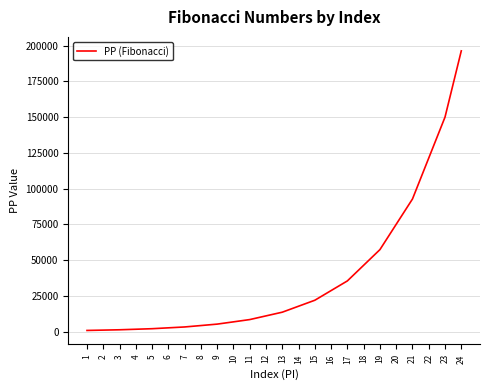

The value at 22 is 29465. True or false?

False